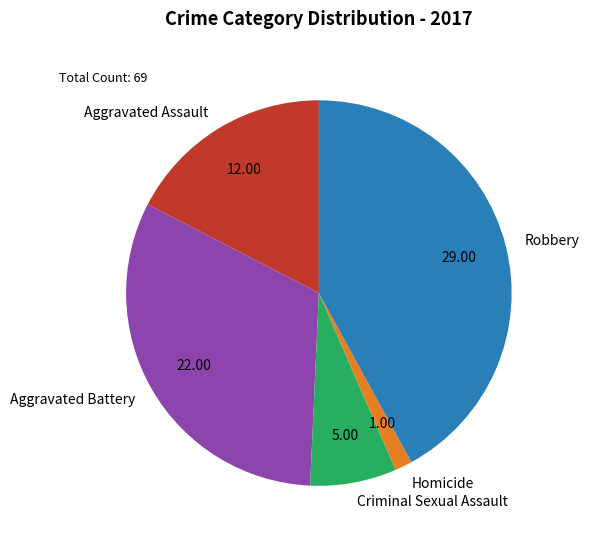

Which has a higher value, Criminal Sexual Assault or Aggravated Assault?

Aggravated Assault